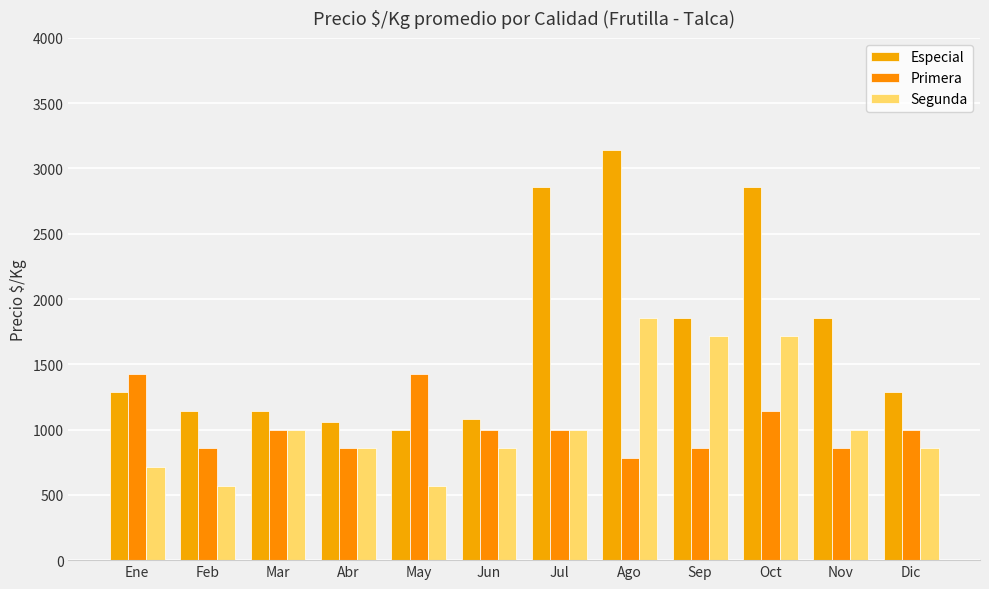

Where is Especial nearest to the value 2071?

Sep